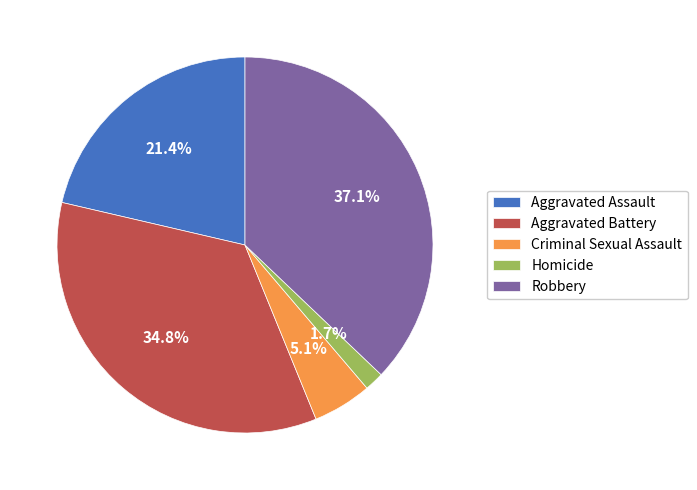

How many slices are in this pie chart?

5